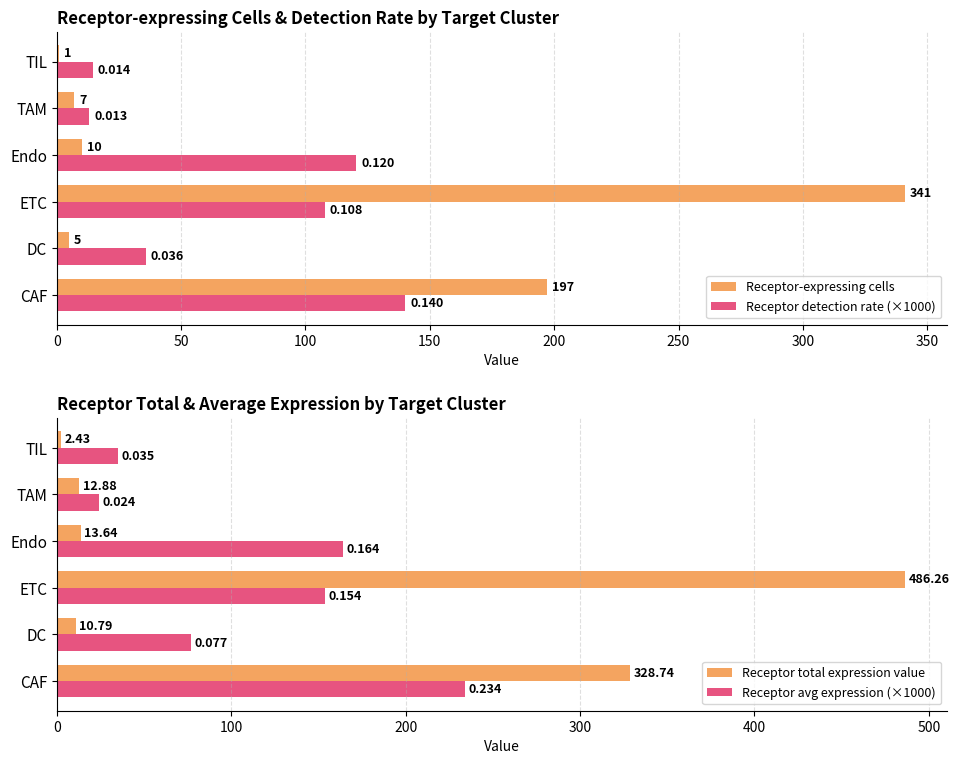

What is the value of the Receptor detection rate (×1000) bar at the 1st from the left?

140.1